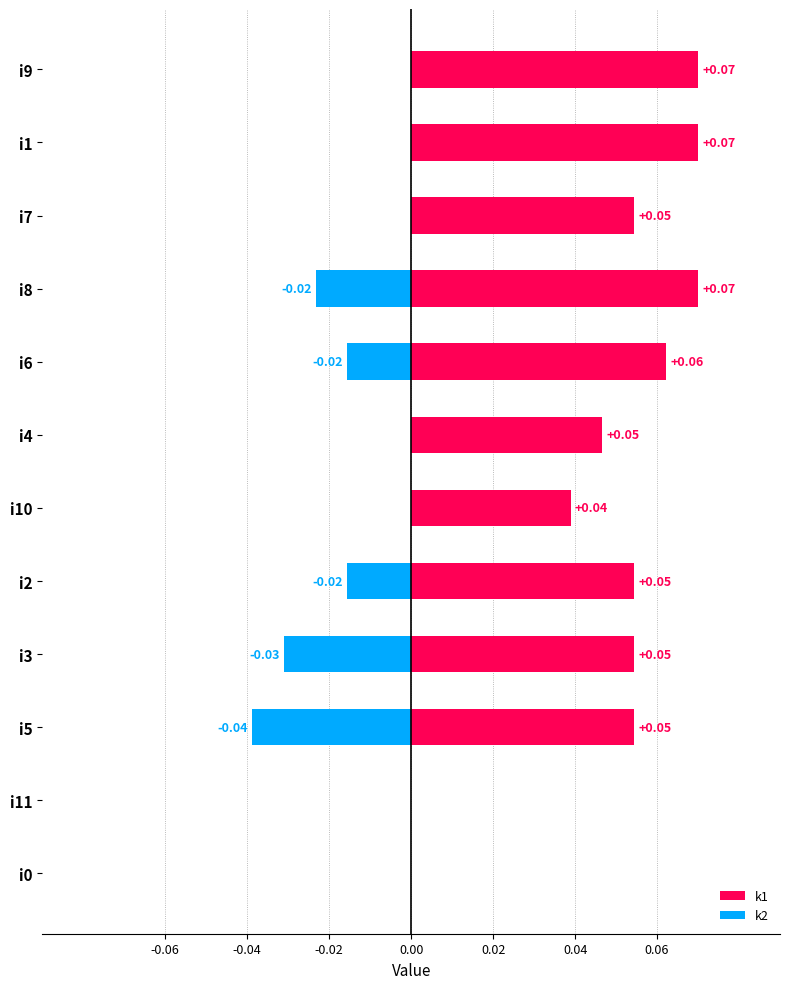

Reading right to left, extract all data points from this chart.

k1: 0.1	0.1	0.1	0.1	0.1	0.0	0.0	0.1	0.1	0.1	0.0	0.0
k2: 0.0	0.0	0.0	-0.0	-0.0	0.0	0.0	-0.0	-0.0	-0.0	0.0	0.0